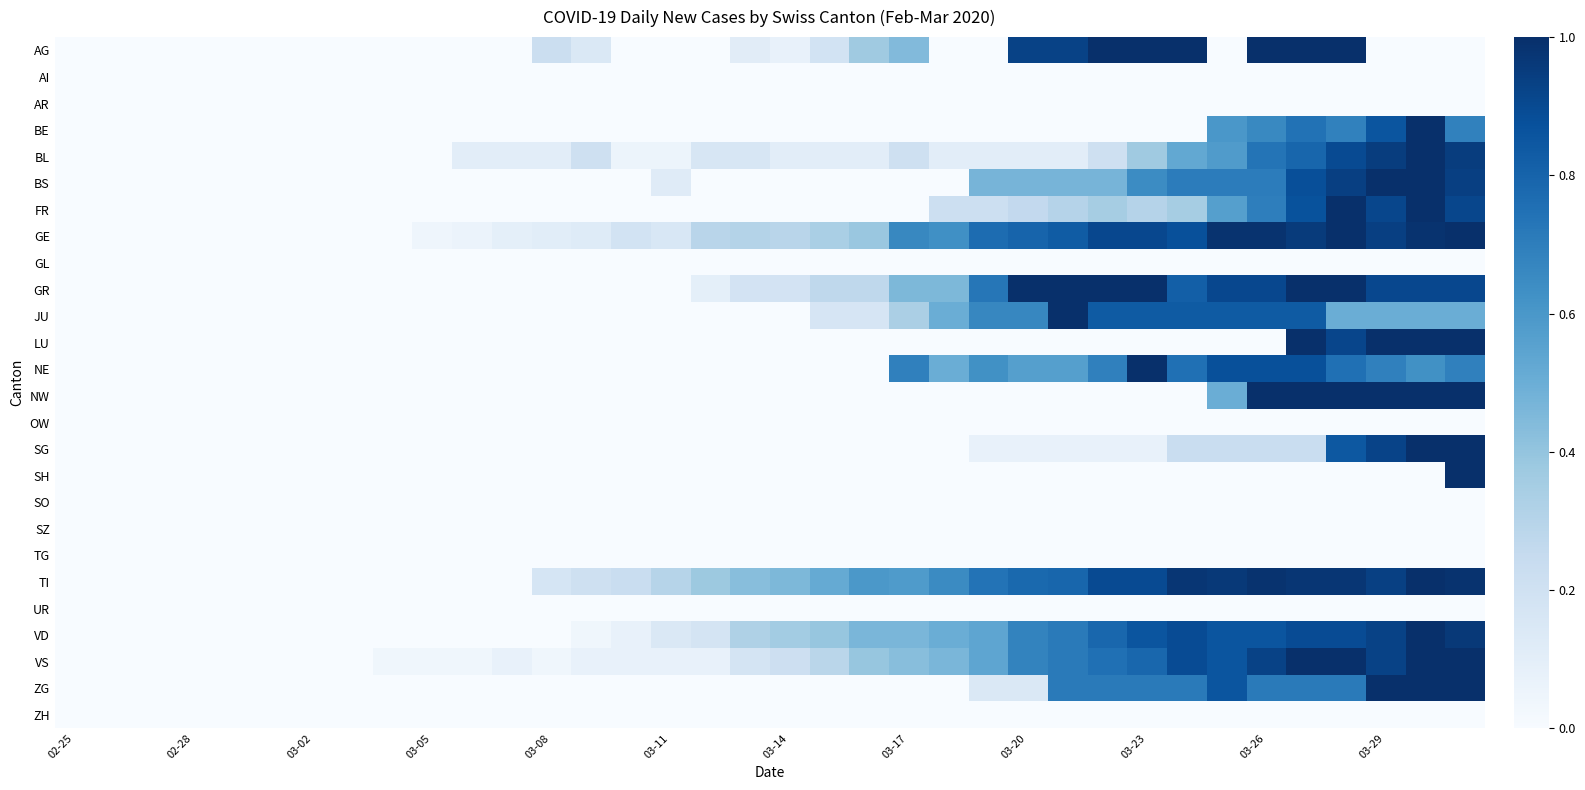

Reading left to right, list all the values displayed in this chart.

AG: 0.0	0.0	0.0	0.0	0.0	0.0	0.0	0.0	0.0	0.0	0.0	0.0	0.2	0.1	0.0	0.0	0.0	0.1	0.1	0.2	0.4	0.4	0.0	0.0	0.9	0.9	1.0	1.0	1.0	0.0	1.0	1.0	1.0	0.0	0.0	0.0
AI: 0.0	0.0	0.0	0.0	0.0	0.0	0.0	0.0	0.0	0.0	0.0	0.0	0.0	0.0	0.0	0.0	0.0	0.0	0.0	0.0	0.0	0.0	0.0	0.0	0.0	0.0	0.0	0.0	0.0	0.0	0.0	0.0	0.0	0.0	0.0	0.0
AR: 0.0	0.0	0.0	0.0	0.0	0.0	0.0	0.0	0.0	0.0	0.0	0.0	0.0	0.0	0.0	0.0	0.0	0.0	0.0	0.0	0.0	0.0	0.0	0.0	0.0	0.0	0.0	0.0	0.0	0.0	0.0	0.0	0.0	0.0	0.0	0.0
BE: 0.0	0.0	0.0	0.0	0.0	0.0	0.0	0.0	0.0	0.0	0.0	0.0	0.0	0.0	0.0	0.0	0.0	0.0	0.0	0.0	0.0	0.0	0.0	0.0	0.0	0.0	0.0	0.0	0.0	0.6	0.7	0.7	0.7	0.9	1.0	0.7
BL: 0.0	0.0	0.0	0.0	0.0	0.0	0.0	0.0	0.0	0.0	0.1	0.1	0.1	0.2	0.1	0.1	0.2	0.2	0.1	0.1	0.1	0.2	0.1	0.1	0.1	0.1	0.2	0.4	0.5	0.6	0.7	0.8	0.9	0.9	1.0	0.9
BS: 0.0	0.0	0.0	0.0	0.0	0.0	0.0	0.0	0.0	0.0	0.0	0.0	0.0	0.0	0.0	0.1	0.0	0.0	0.0	0.0	0.0	0.0	0.0	0.5	0.5	0.5	0.5	0.6	0.7	0.7	0.7	0.9	0.9	1.0	1.0	0.9
FR: 0.0	0.0	0.0	0.0	0.0	0.0	0.0	0.0	0.0	0.0	0.0	0.0	0.0	0.0	0.0	0.0	0.0	0.0	0.0	0.0	0.0	0.0	0.2	0.2	0.3	0.3	0.3	0.3	0.3	0.6	0.7	0.9	1.0	0.9	1.0	0.9
GE: 0.0	0.0	0.0	0.0	0.0	0.0	0.0	0.0	0.0	0.0	0.1	0.1	0.1	0.1	0.2	0.2	0.3	0.3	0.3	0.3	0.4	0.7	0.6	0.8	0.8	0.8	0.9	0.9	0.9	1.0	1.0	1.0	1.0	0.9	1.0	1.0
GL: 0.0	0.0	0.0	0.0	0.0	0.0	0.0	0.0	0.0	0.0	0.0	0.0	0.0	0.0	0.0	0.0	0.0	0.0	0.0	0.0	0.0	0.0	0.0	0.0	0.0	0.0	0.0	0.0	0.0	0.0	0.0	0.0	0.0	0.0	0.0	0.0
GR: 0.0	0.0	0.0	0.0	0.0	0.0	0.0	0.0	0.0	0.0	0.0	0.0	0.0	0.0	0.0	0.0	0.1	0.2	0.2	0.3	0.3	0.5	0.5	0.7	1.0	1.0	1.0	1.0	0.8	0.9	0.9	1.0	1.0	0.9	0.9	0.9
JU: 0.0	0.0	0.0	0.0	0.0	0.0	0.0	0.0	0.0	0.0	0.0	0.0	0.0	0.0	0.0	0.0	0.0	0.0	0.0	0.2	0.2	0.3	0.5	0.7	0.7	1.0	0.8	0.8	0.8	0.8	0.8	0.8	0.5	0.5	0.5	0.5
LU: 0.0	0.0	0.0	0.0	0.0	0.0	0.0	0.0	0.0	0.0	0.0	0.0	0.0	0.0	0.0	0.0	0.0	0.0	0.0	0.0	0.0	0.0	0.0	0.0	0.0	0.0	0.0	0.0	0.0	0.0	0.0	1.0	0.9	1.0	1.0	1.0
NE: 0.0	0.0	0.0	0.0	0.0	0.0	0.0	0.0	0.0	0.0	0.0	0.0	0.0	0.0	0.0	0.0	0.0	0.0	0.0	0.0	0.0	0.7	0.5	0.6	0.6	0.6	0.7	1.0	0.8	0.9	0.9	0.9	0.8	0.7	0.6	0.7
NW: 0.0	0.0	0.0	0.0	0.0	0.0	0.0	0.0	0.0	0.0	0.0	0.0	0.0	0.0	0.0	0.0	0.0	0.0	0.0	0.0	0.0	0.0	0.0	0.0	0.0	0.0	0.0	0.0	0.0	0.5	1.0	1.0	1.0	1.0	1.0	1.0
OW: 0.0	0.0	0.0	0.0	0.0	0.0	0.0	0.0	0.0	0.0	0.0	0.0	0.0	0.0	0.0	0.0	0.0	0.0	0.0	0.0	0.0	0.0	0.0	0.0	0.0	0.0	0.0	0.0	0.0	0.0	0.0	0.0	0.0	0.0	0.0	0.0
SG: 0.0	0.0	0.0	0.0	0.0	0.0	0.0	0.0	0.0	0.0	0.0	0.0	0.0	0.0	0.0	0.0	0.0	0.0	0.0	0.0	0.0	0.0	0.0	0.1	0.1	0.1	0.1	0.1	0.2	0.2	0.2	0.2	0.8	0.9	1.0	1.0
SH: 0.0	0.0	0.0	0.0	0.0	0.0	0.0	0.0	0.0	0.0	0.0	0.0	0.0	0.0	0.0	0.0	0.0	0.0	0.0	0.0	0.0	0.0	0.0	0.0	0.0	0.0	0.0	0.0	0.0	0.0	0.0	0.0	0.0	0.0	0.0	1.0
SO: 0.0	0.0	0.0	0.0	0.0	0.0	0.0	0.0	0.0	0.0	0.0	0.0	0.0	0.0	0.0	0.0	0.0	0.0	0.0	0.0	0.0	0.0	0.0	0.0	0.0	0.0	0.0	0.0	0.0	0.0	0.0	0.0	0.0	0.0	0.0	0.0
SZ: 0.0	0.0	0.0	0.0	0.0	0.0	0.0	0.0	0.0	0.0	0.0	0.0	0.0	0.0	0.0	0.0	0.0	0.0	0.0	0.0	0.0	0.0	0.0	0.0	0.0	0.0	0.0	0.0	0.0	0.0	0.0	0.0	0.0	0.0	0.0	0.0
TG: 0.0	0.0	0.0	0.0	0.0	0.0	0.0	0.0	0.0	0.0	0.0	0.0	0.0	0.0	0.0	0.0	0.0	0.0	0.0	0.0	0.0	0.0	0.0	0.0	0.0	0.0	0.0	0.0	0.0	0.0	0.0	0.0	0.0	0.0	0.0	0.0
TI: 0.0	0.0	0.0	0.0	0.0	0.0	0.0	0.0	0.0	0.0	0.0	0.0	0.2	0.2	0.2	0.3	0.4	0.4	0.5	0.5	0.6	0.6	0.6	0.7	0.8	0.8	0.9	0.9	1.0	1.0	1.0	1.0	1.0	0.9	1.0	1.0
UR: 0.0	0.0	0.0	0.0	0.0	0.0	0.0	0.0	0.0	0.0	0.0	0.0	0.0	0.0	0.0	0.0	0.0	0.0	0.0	0.0	0.0	0.0	0.0	0.0	0.0	0.0	0.0	0.0	0.0	0.0	0.0	0.0	0.0	0.0	0.0	0.0
VD: 0.0	0.0	0.0	0.0	0.0	0.0	0.0	0.0	0.0	0.0	0.0	0.0	0.0	0.0	0.1	0.1	0.2	0.3	0.4	0.4	0.5	0.5	0.5	0.5	0.7	0.7	0.8	0.9	0.9	0.9	0.9	0.9	0.9	0.9	1.0	1.0
VS: 0.0	0.0	0.0	0.0	0.0	0.0	0.0	0.0	0.0	0.0	0.0	0.1	0.0	0.1	0.1	0.1	0.1	0.2	0.2	0.3	0.4	0.4	0.5	0.5	0.7	0.7	0.8	0.8	0.9	0.9	0.9	1.0	1.0	0.9	1.0	1.0
ZG: 0.0	0.0	0.0	0.0	0.0	0.0	0.0	0.0	0.0	0.0	0.0	0.0	0.0	0.0	0.0	0.0	0.0	0.0	0.0	0.0	0.0	0.0	0.0	0.1	0.1	0.7	0.7	0.7	0.7	0.9	0.7	0.7	0.7	1.0	1.0	1.0
ZH: 0.0	0.0	0.0	0.0	0.0	0.0	0.0	0.0	0.0	0.0	0.0	0.0	0.0	0.0	0.0	0.0	0.0	0.0	0.0	0.0	0.0	0.0	0.0	0.0	0.0	0.0	0.0	0.0	0.0	0.0	0.0	0.0	0.0	0.0	0.0	0.0